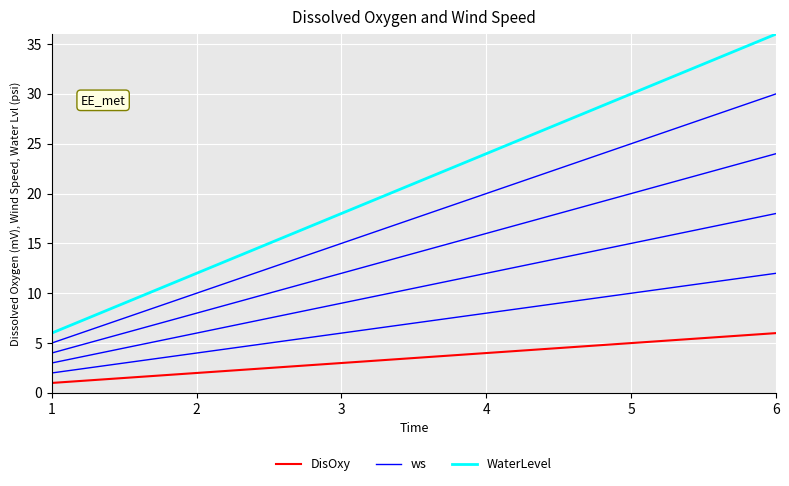

List the labels in order of DisOxy value, smallest first.

1, 2, 3, 4, 5, 6